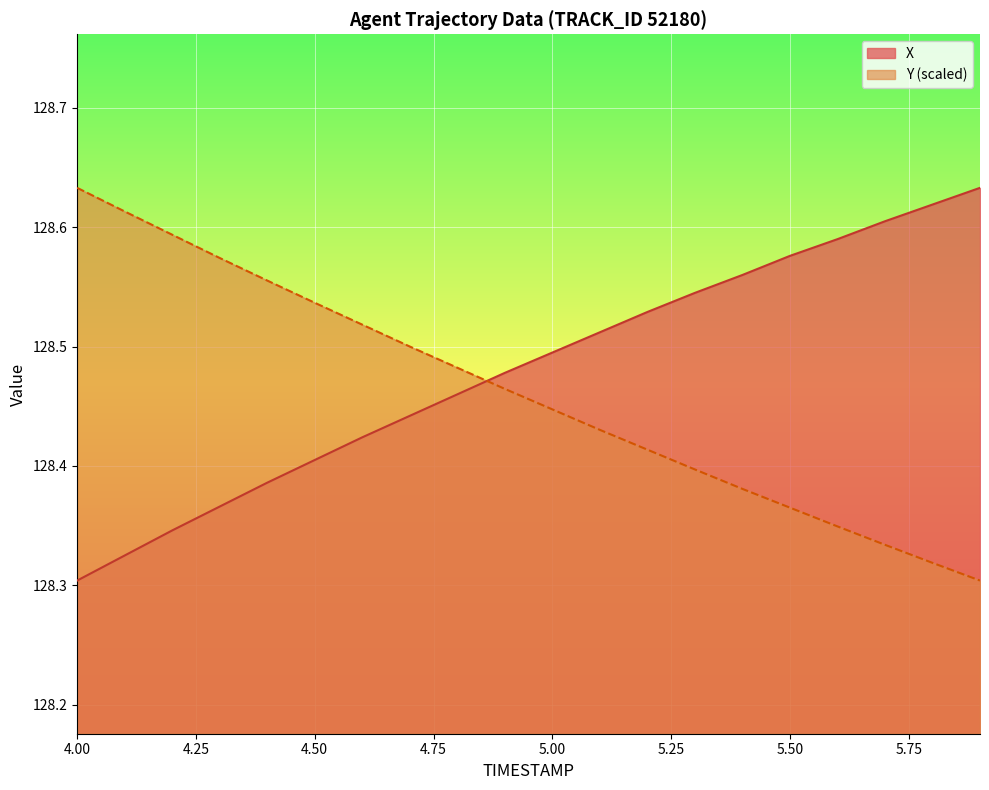

Rank the series by their average value, from highest to lowest.

X, Y (scaled)